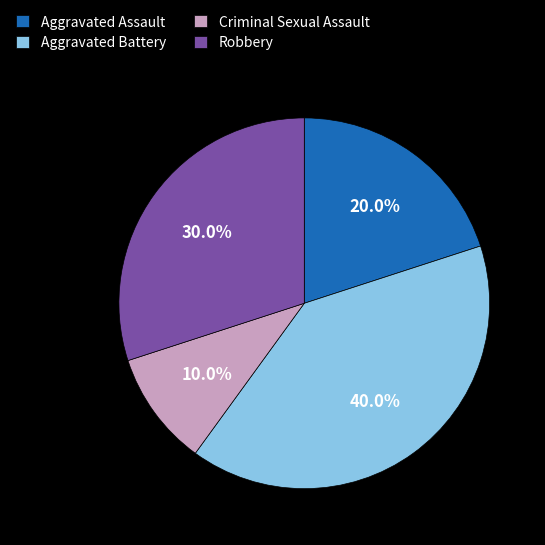

Count the number of slices in the pie.

4